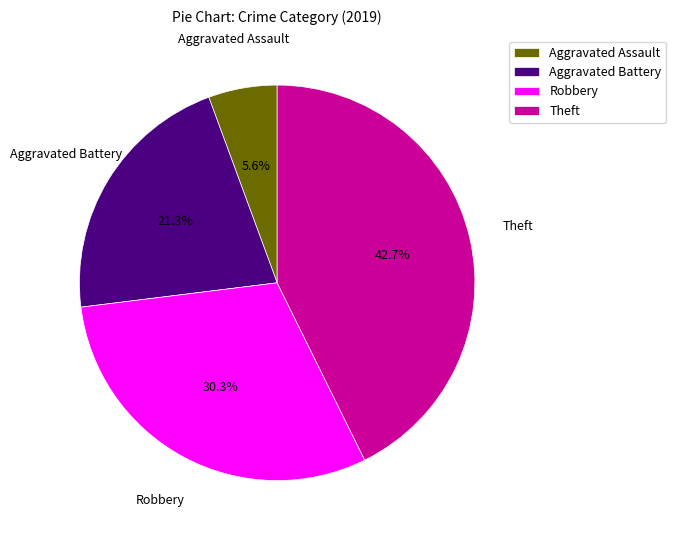

Rank the categories by value from lowest to highest.

Aggravated Assault, Aggravated Battery, Robbery, Theft